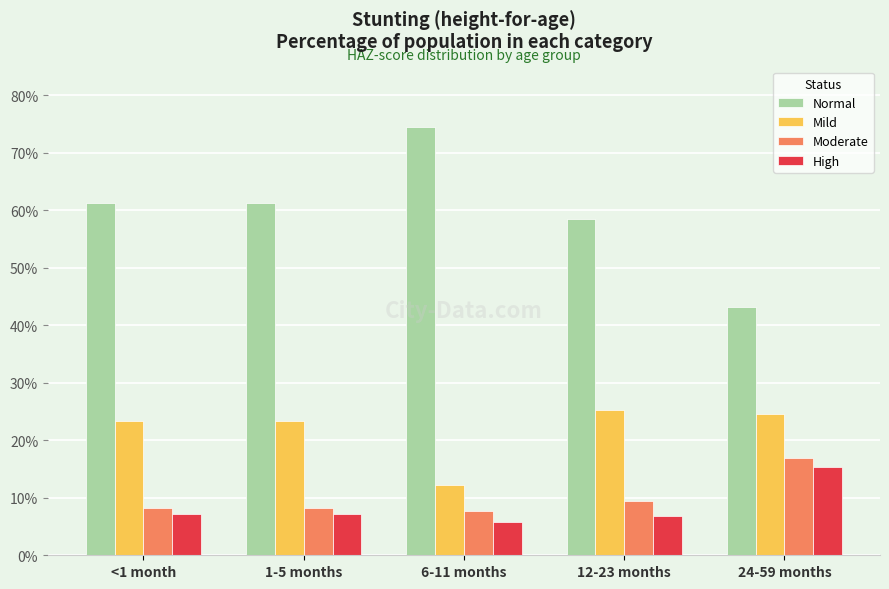

What is the label of the 1st bar from the right?

24-59 months